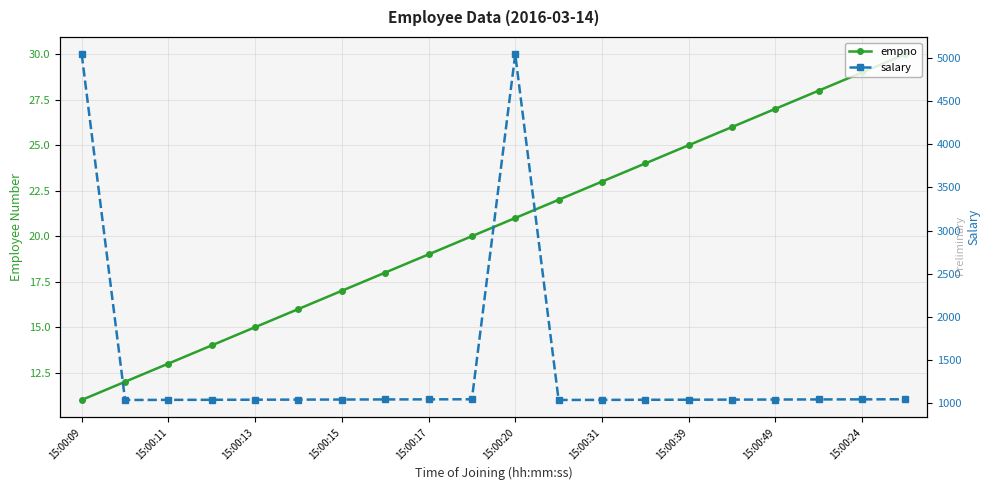

What is the average value of the salary series?

1444